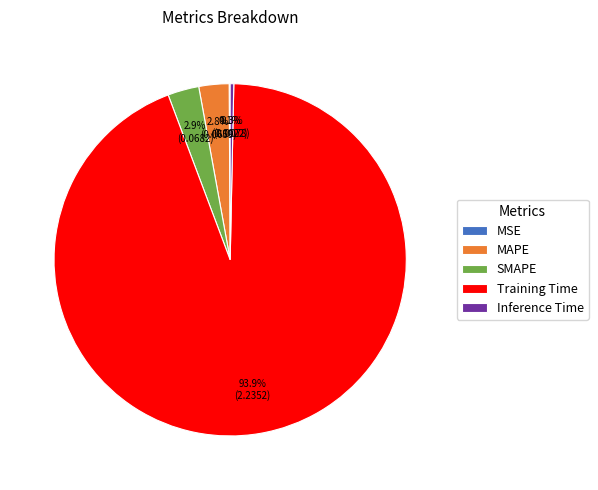

What is the largest slice in the pie chart?

Training Time